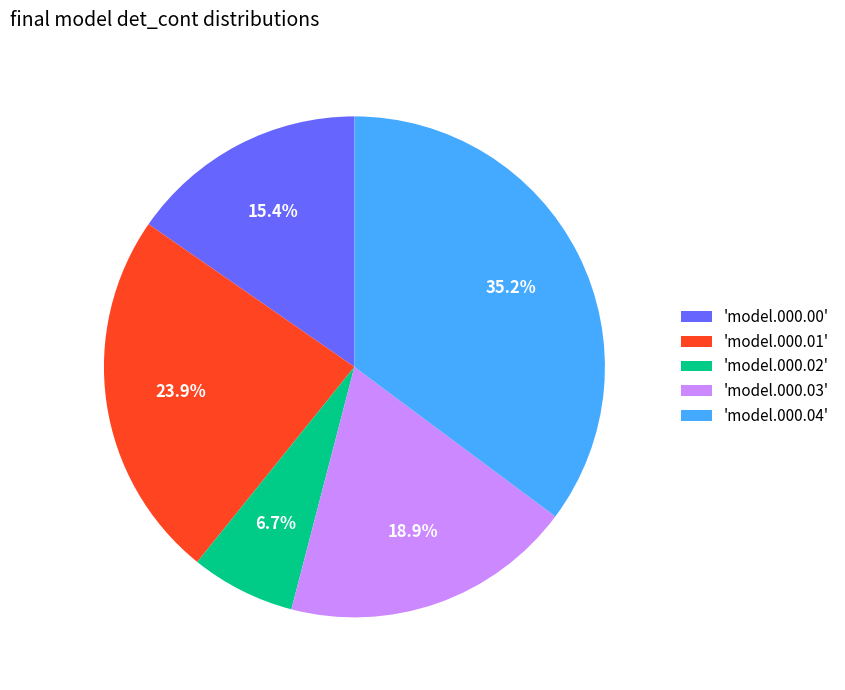

Does any single category account for the majority?

No